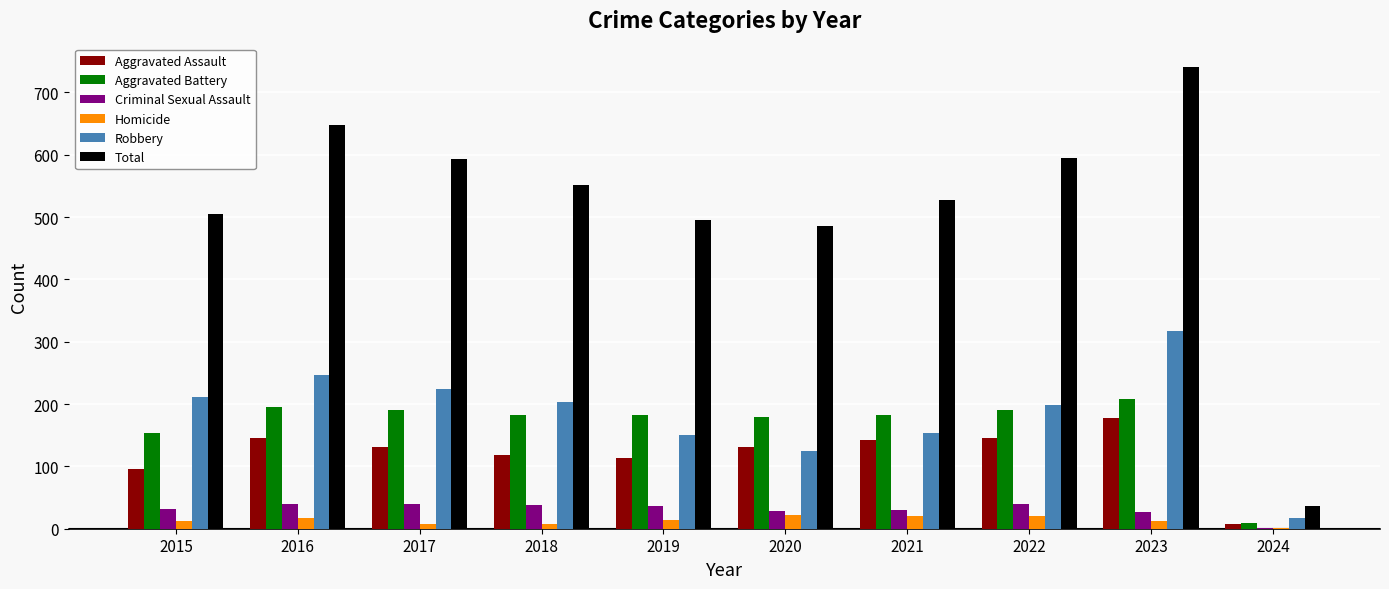

Which series changed the most between 2016 and 2020?

Total